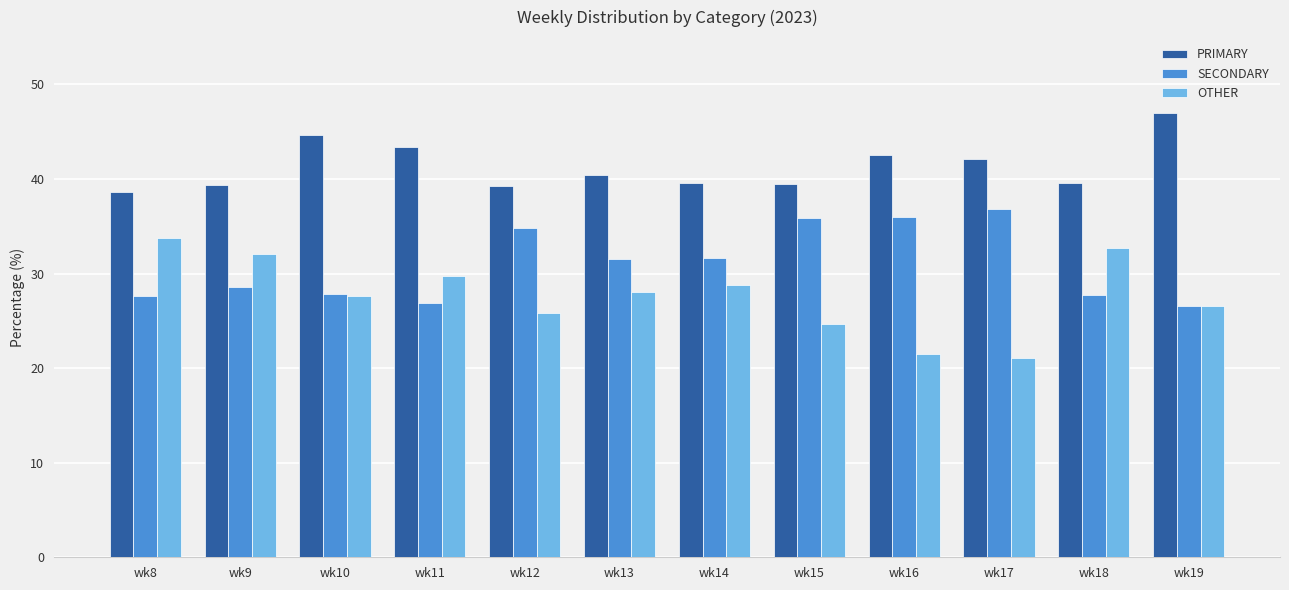

How many values in the OTHER series are below 28?

6